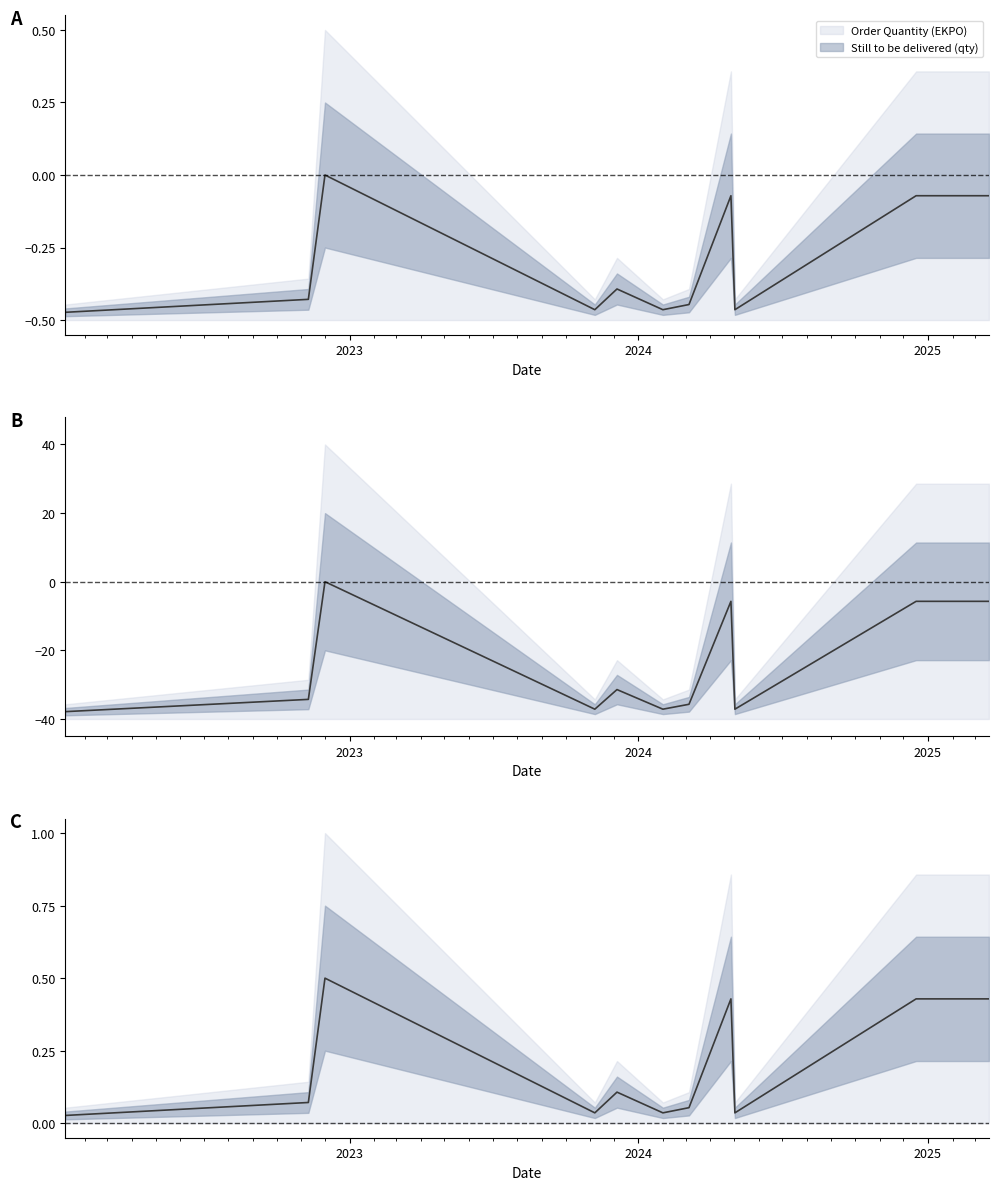

What is the label of the 4th point from the left?

2023-11-07